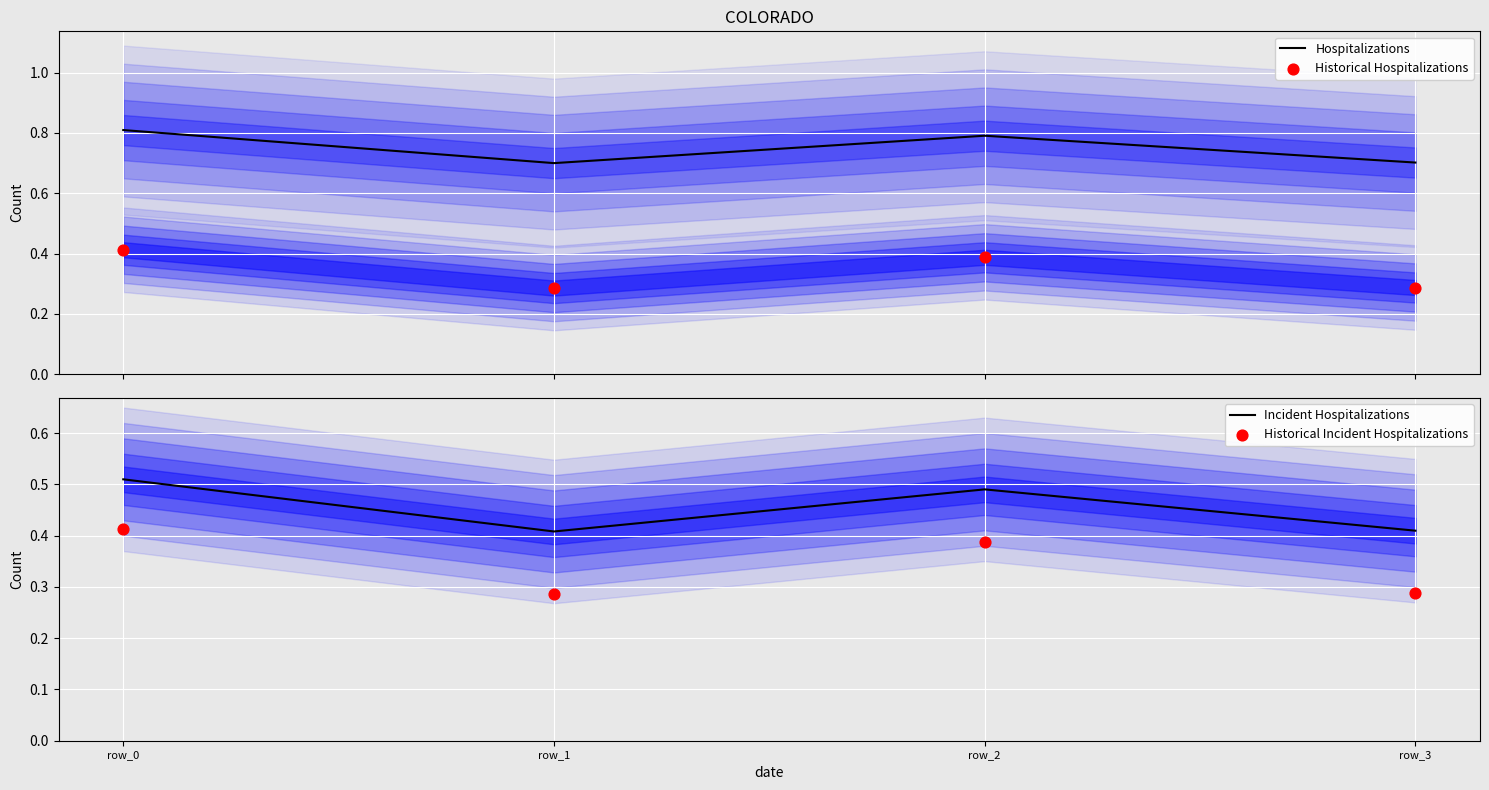

At which category is the sum across all series the highest?

row_0